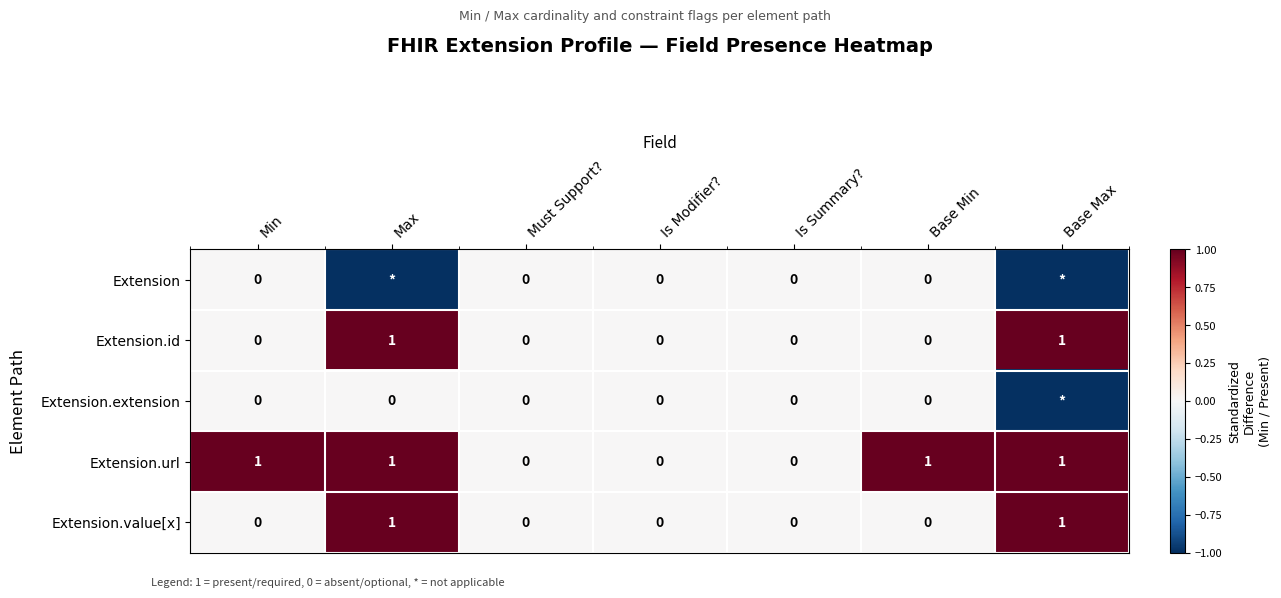

What is the total value across all series at Base Max?

1